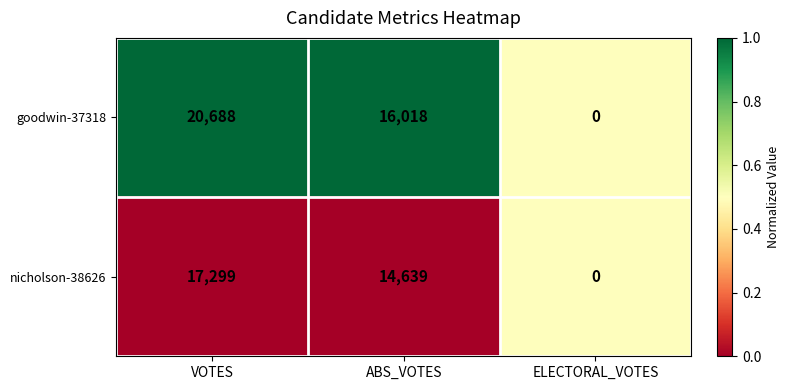

What is the difference between the highest and lowest values at ABS_VOTES?

1379